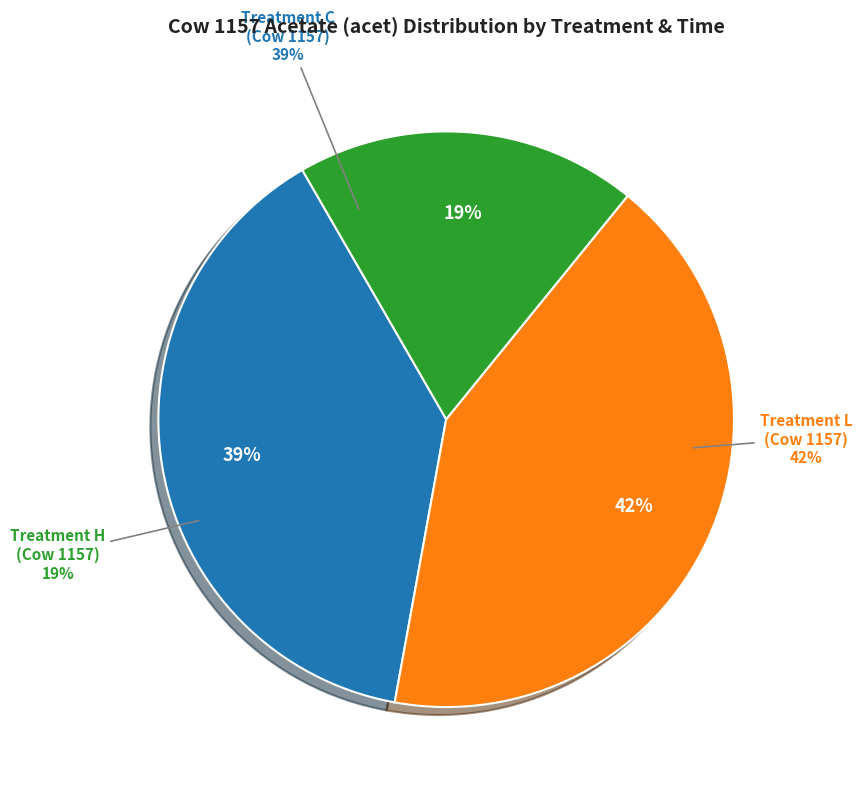

Does 1157-C-p1-1800 represent more than half of the total?

No